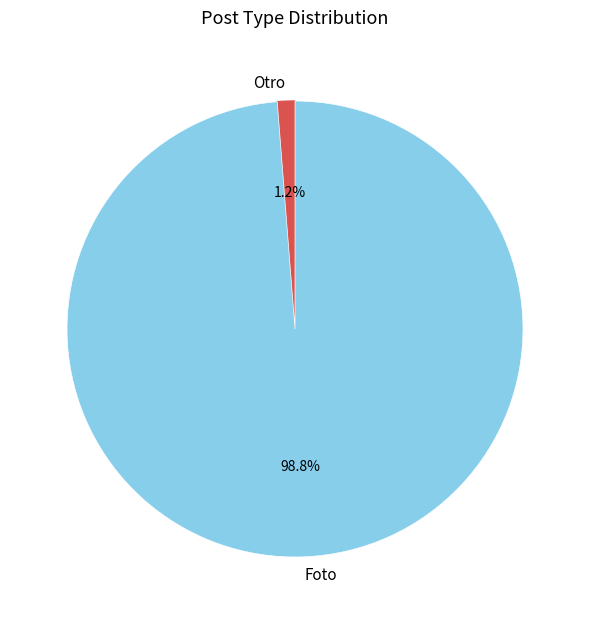

Between Foto and Otro, which is larger?

Foto